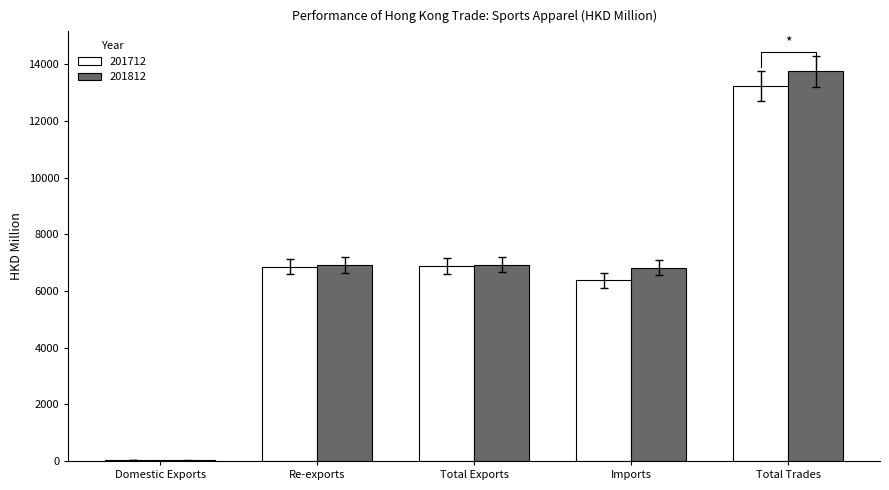

How many data points does each series have?

5